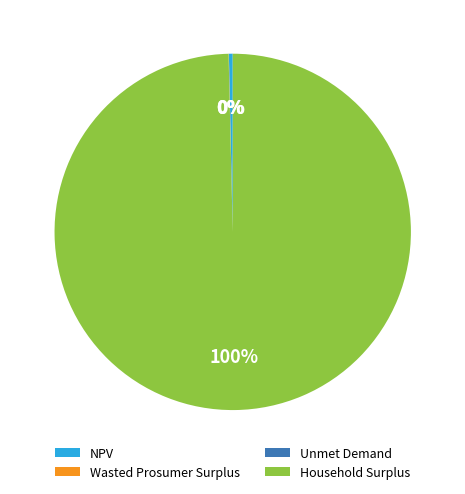

Is it true that NPV is 0% of the pie?

True